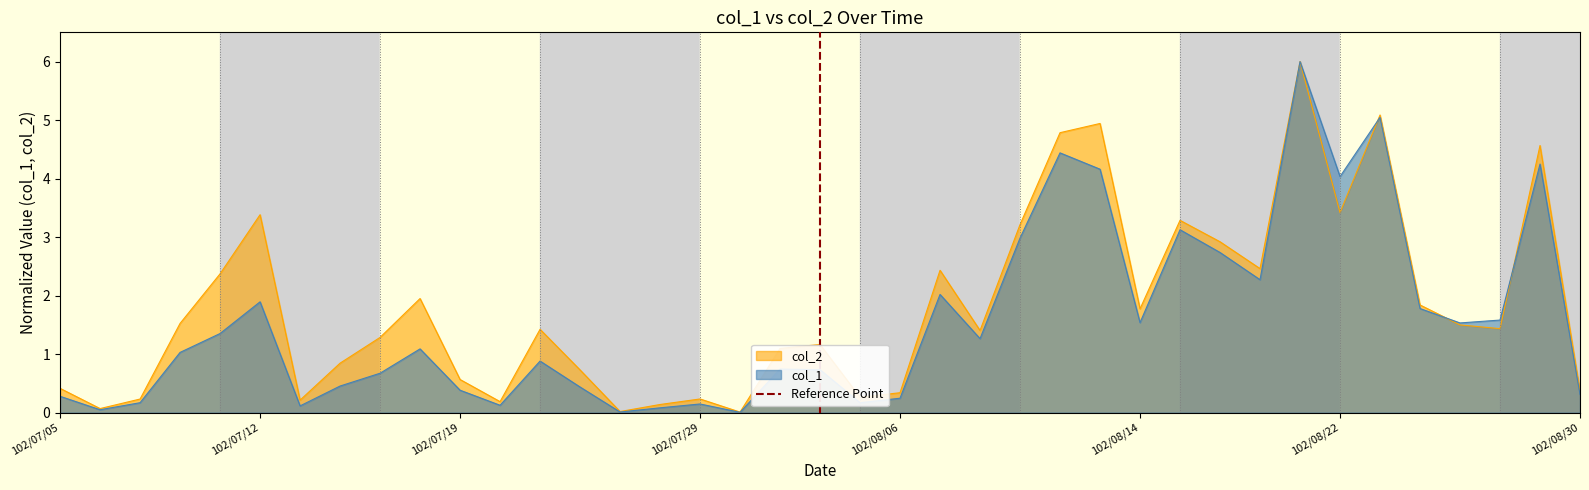

What is the maximum value for col_2?

6.0